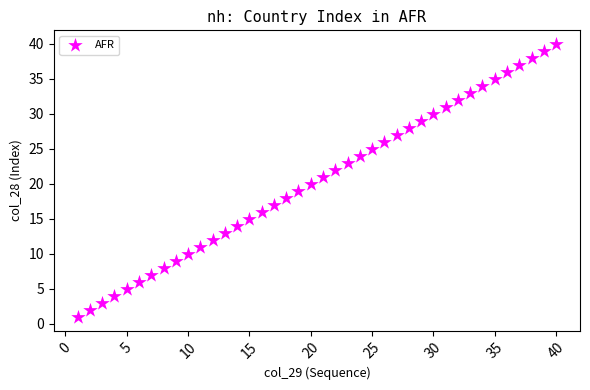

What is the range of Y values (max minus min)?

39